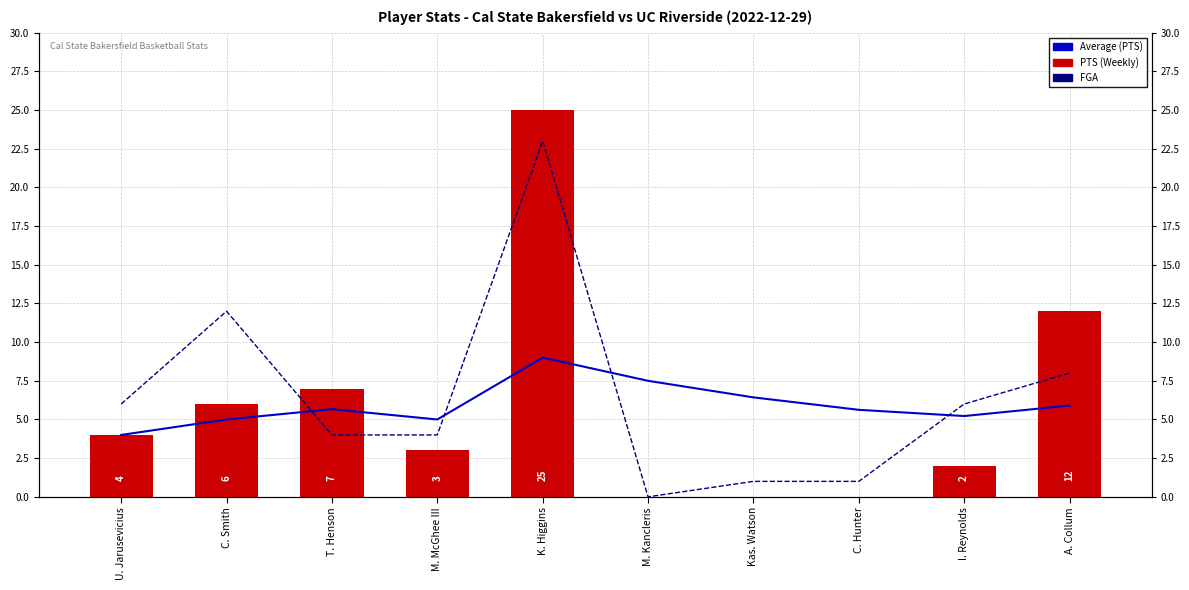

What is the maximum value shown in the chart?

25.0